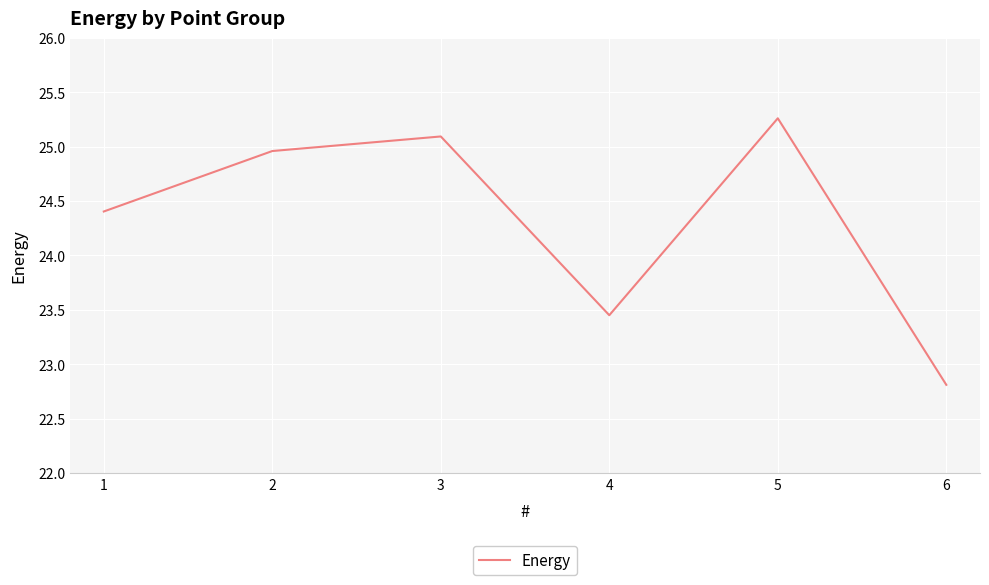

What is the difference between the second highest and second lowest values?

1.6